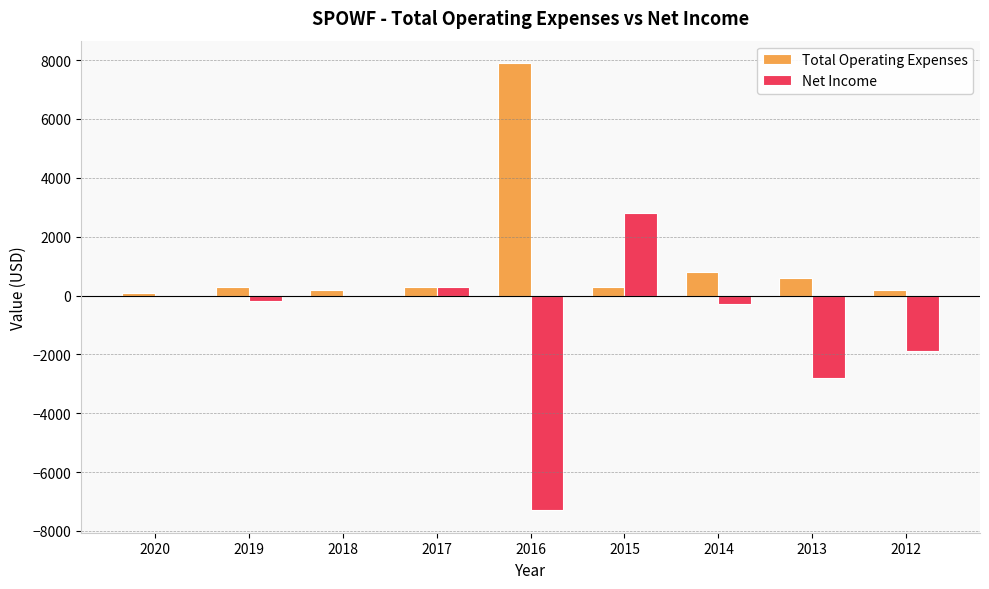

Which category has the highest value across all series?

2016